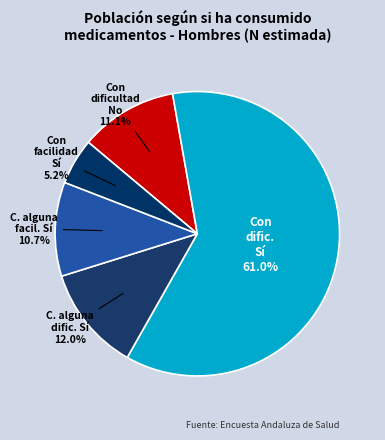

Count the number of slices in the pie.

5